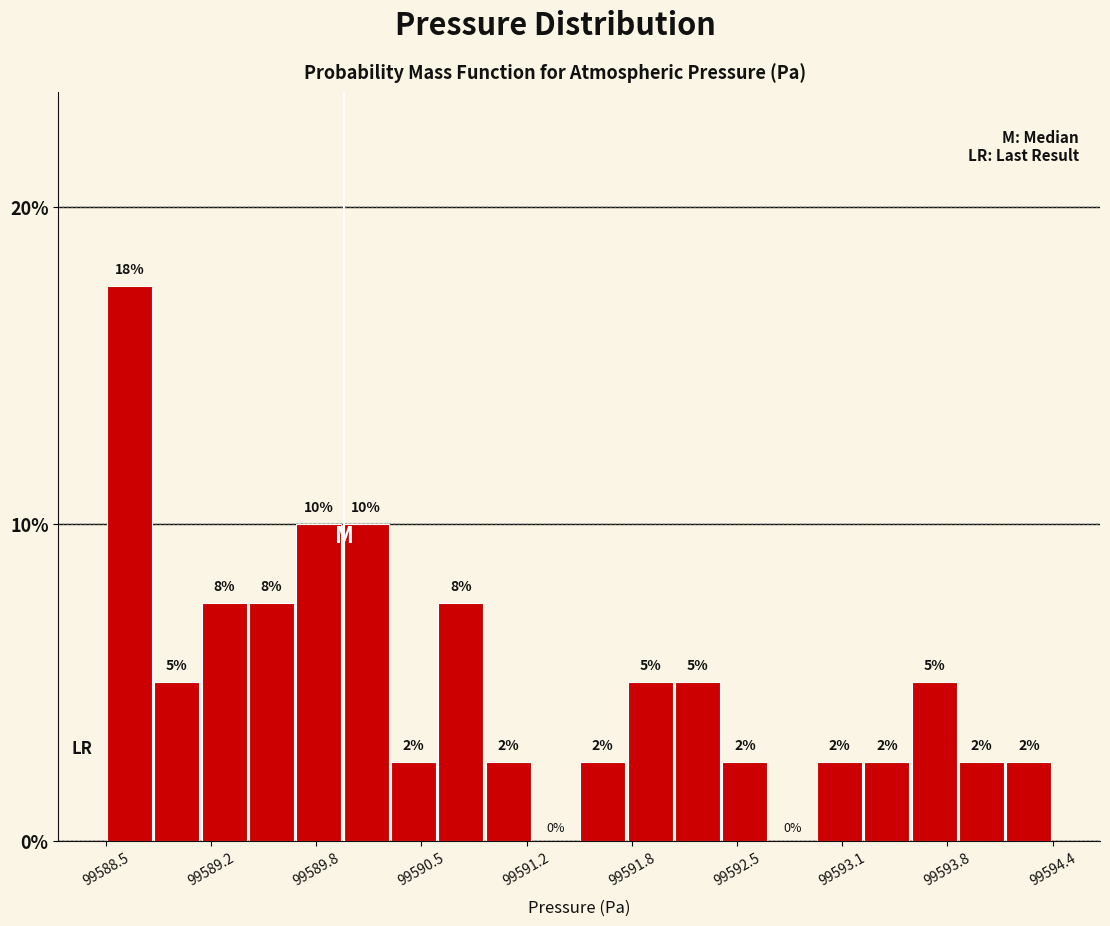

Around what value on the x-axis is the tallest bar? Give the approximate position of its centre, as read against the axis.

99588.7